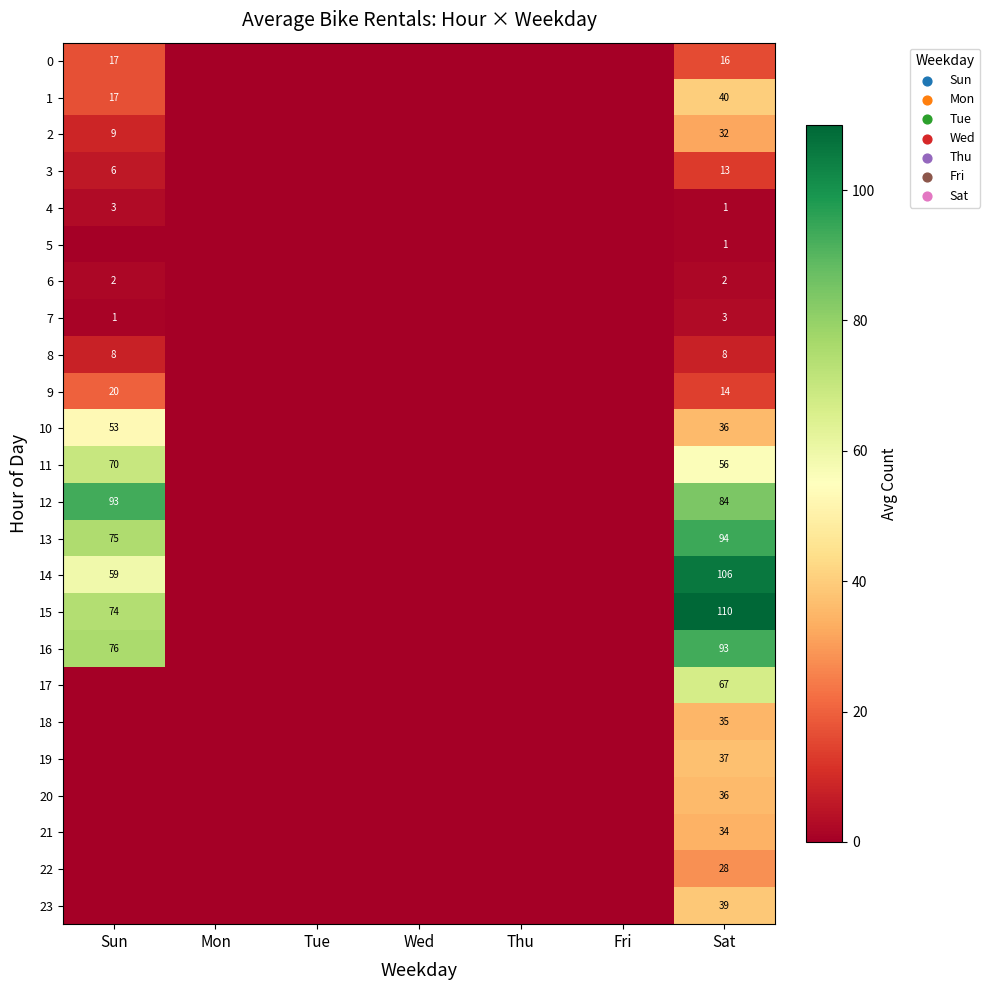

The value of 0 at Sun is 17. True or false?

True